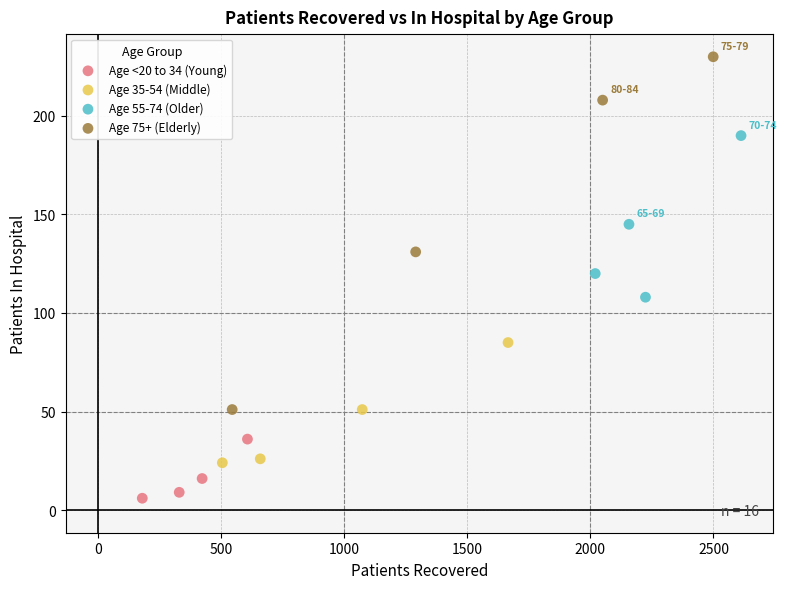

Which series has the widest spread of Y values?

Age 75+ (Elderly)